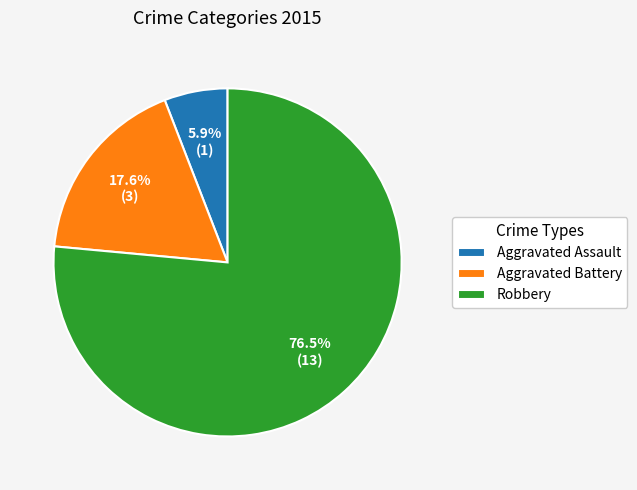

What is the smallest slice in the pie chart?

Aggravated Assault